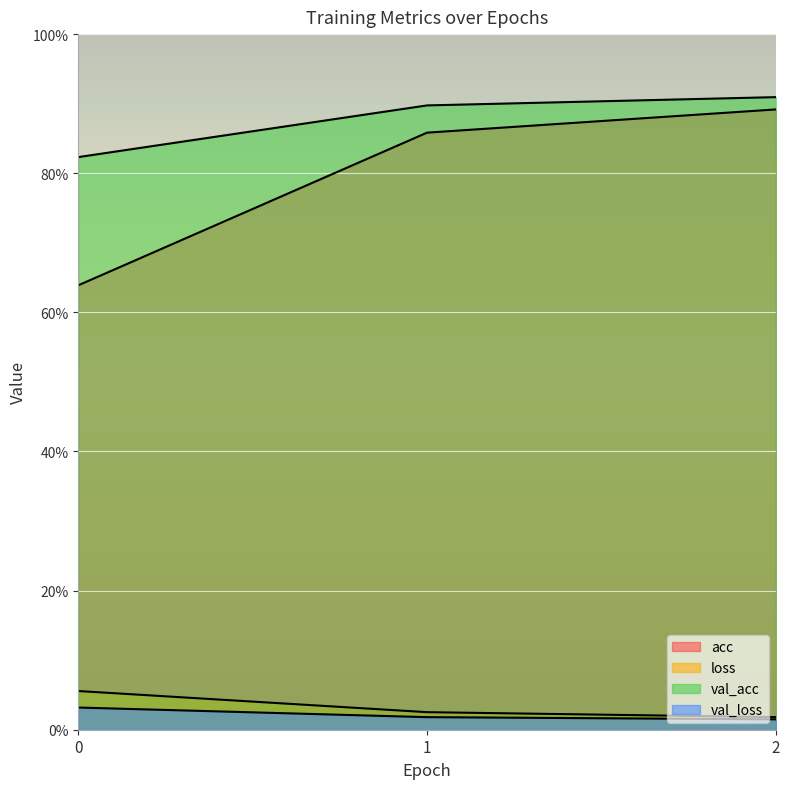

At how many categories does at least one series exceed 0?

3